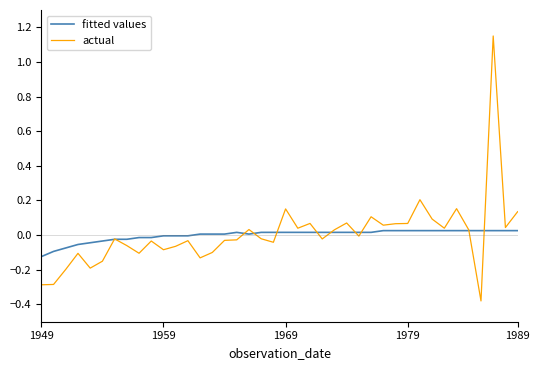

What are all the series names shown in the legend?

fitted values, actual